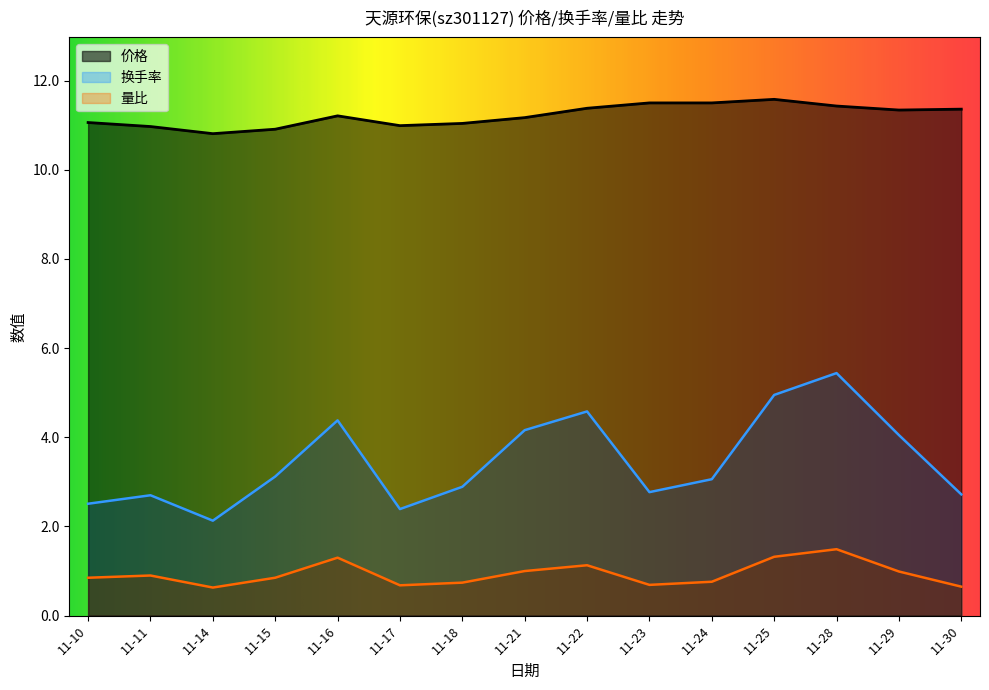

The 量比 series shows 0.2 at 11-11. True or false?

False